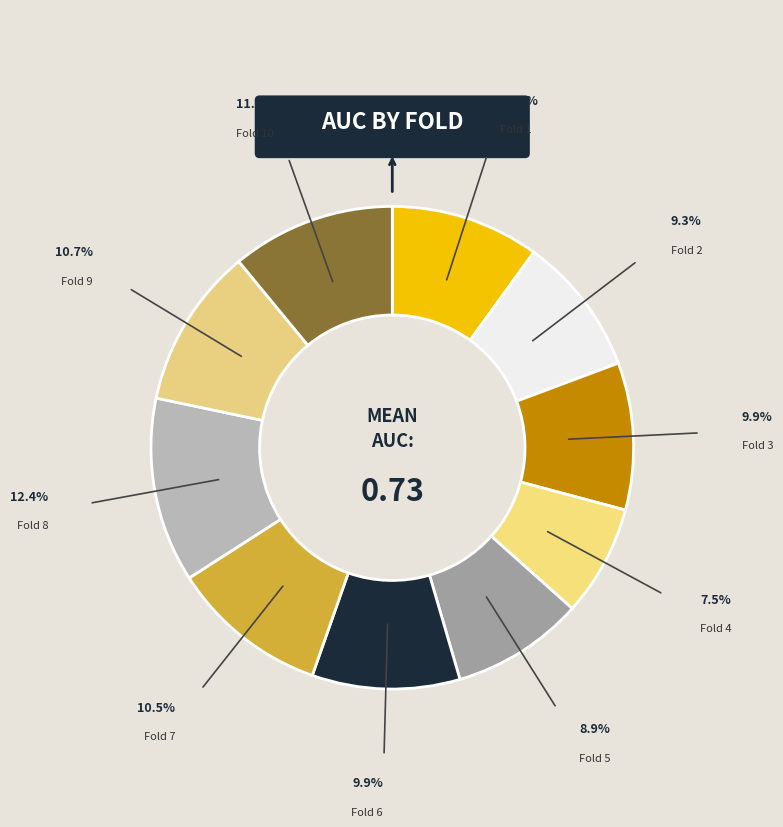

How many segments does this pie chart have?

10